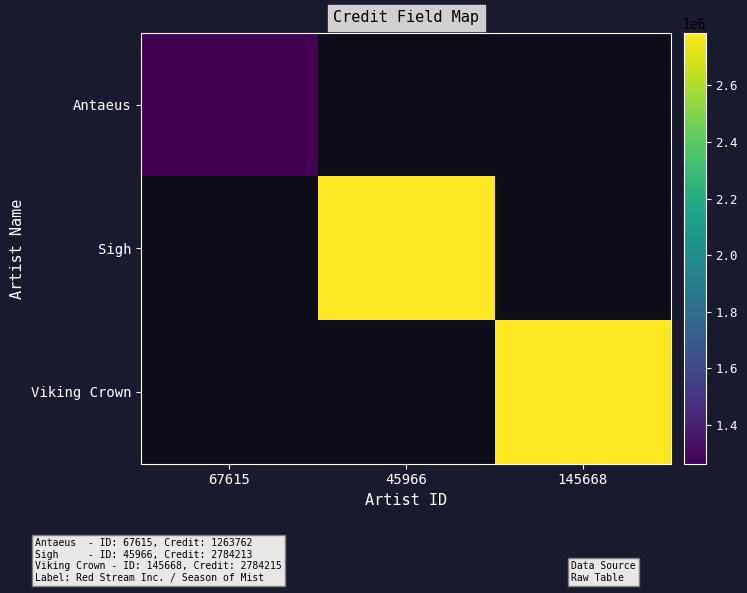

What is the total value across all series at 145668?

2784215